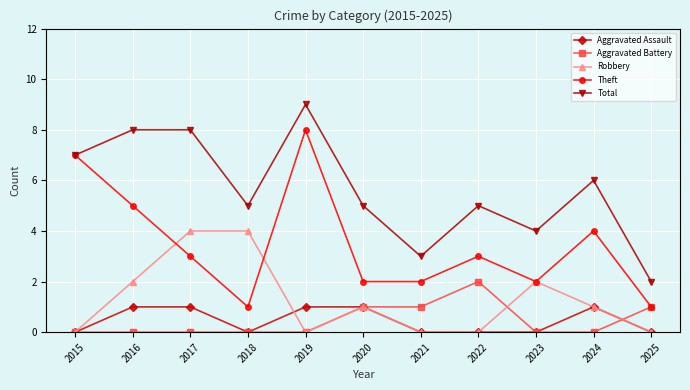

What is the difference between the second highest and second lowest values in the Total series?

5